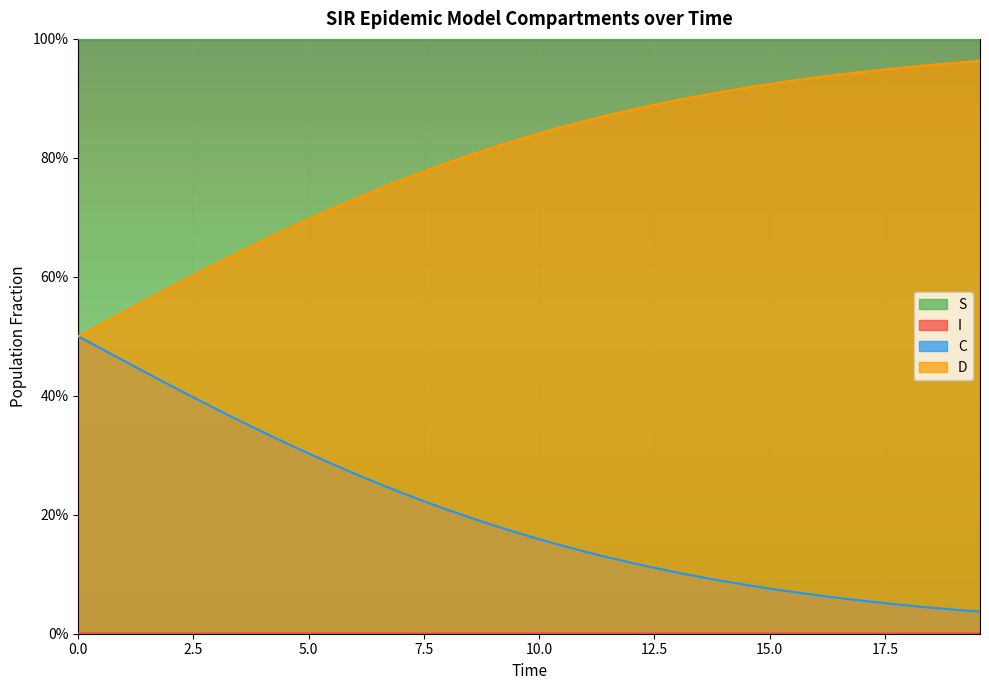

Does the chart display data point markers on the line(s)?

No